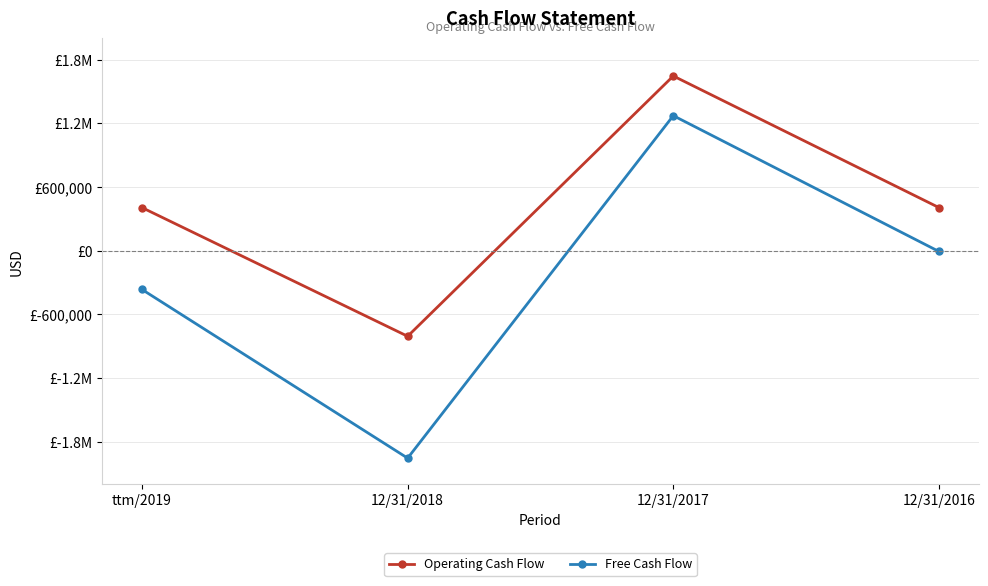

What is the minimum value shown in the chart?

-1954638